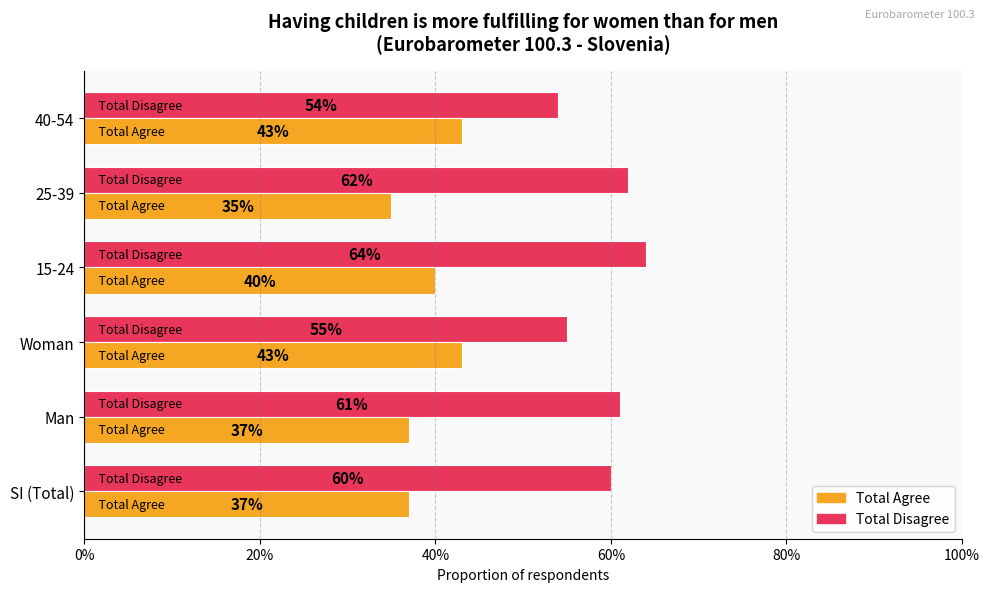

What are all the series names shown in the legend?

Total Agree, Total Disagree